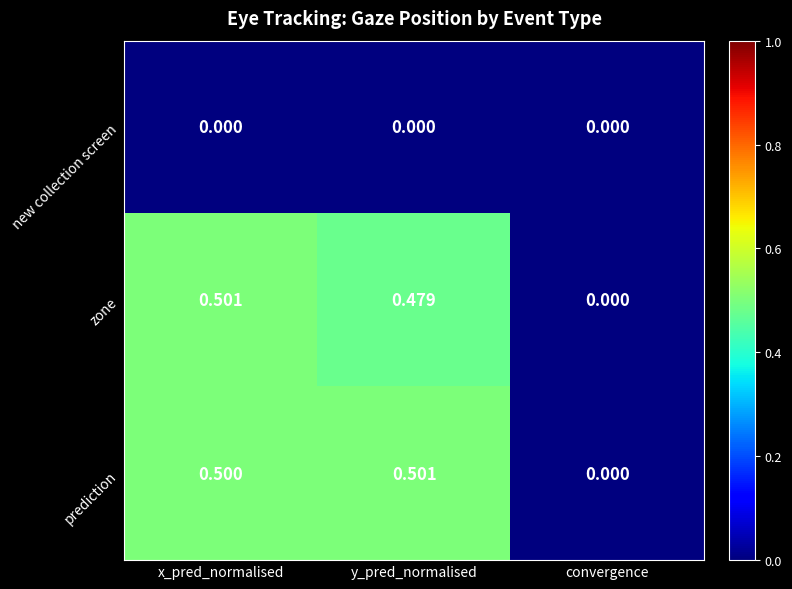

At which label is prediction closest to 0?

convergence